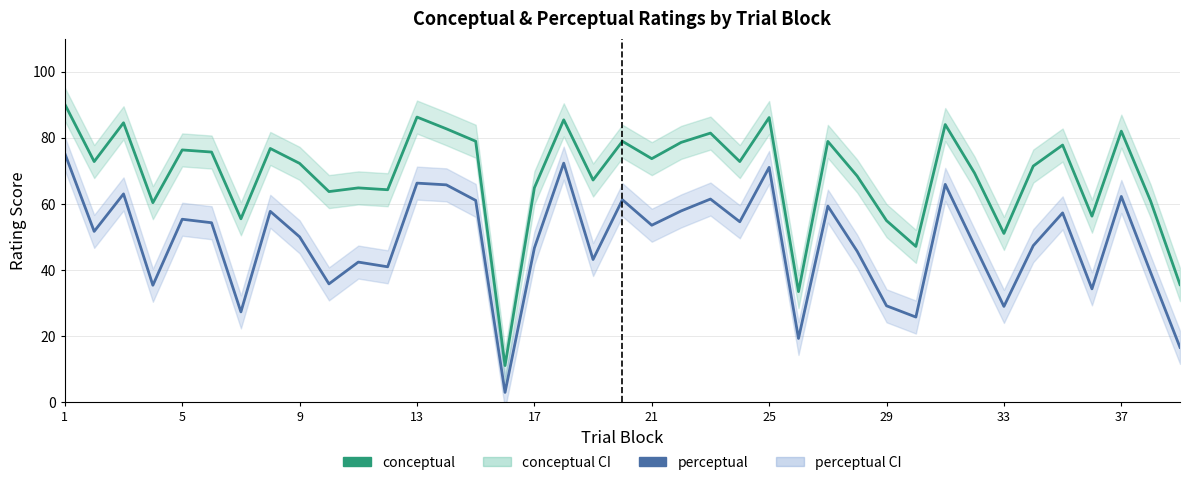

How many values in the perceptual series exceed 51?

20